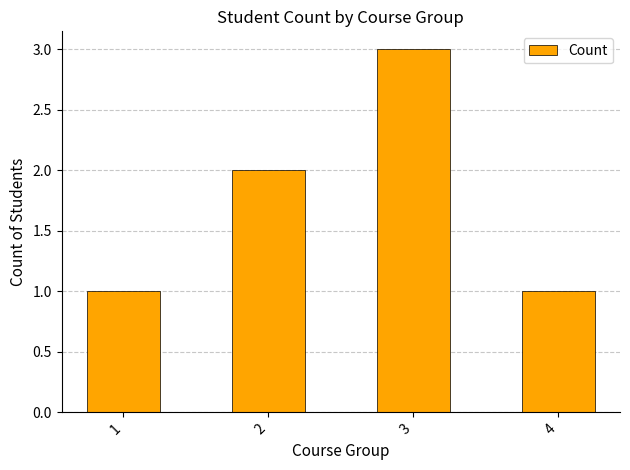

How many values are below 2?

2